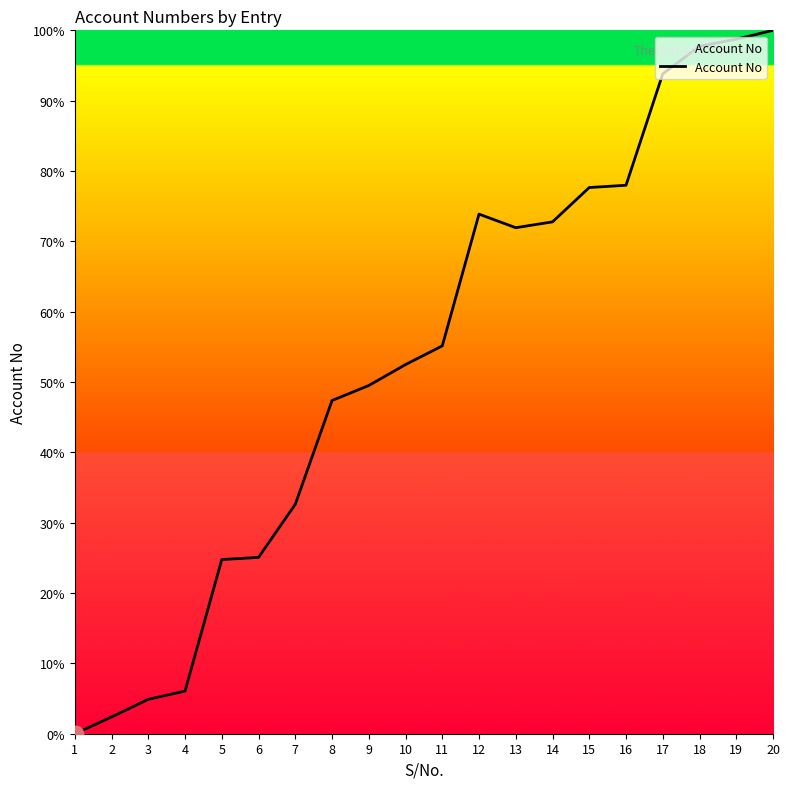

What is the approximate value at 19?

98.7